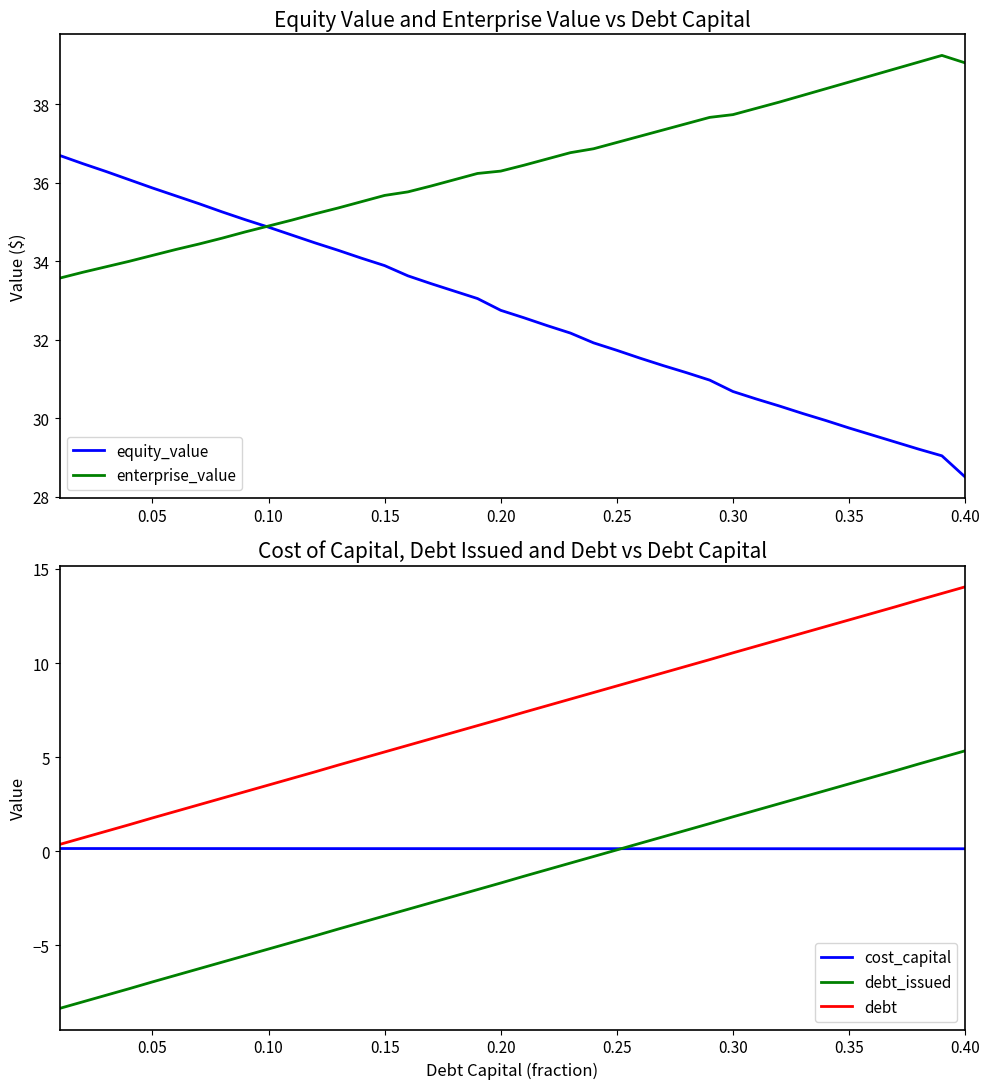

How many values in the equity_value series are below 32?

17